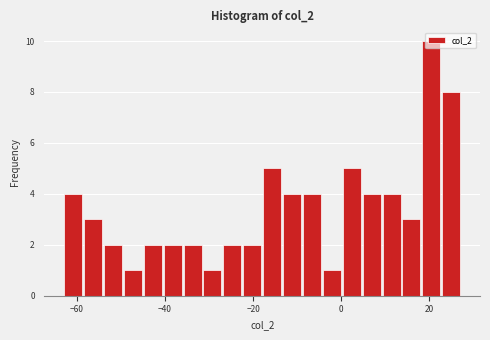

Read against the x-axis, roughly where is the centre of the tallest bar?

20